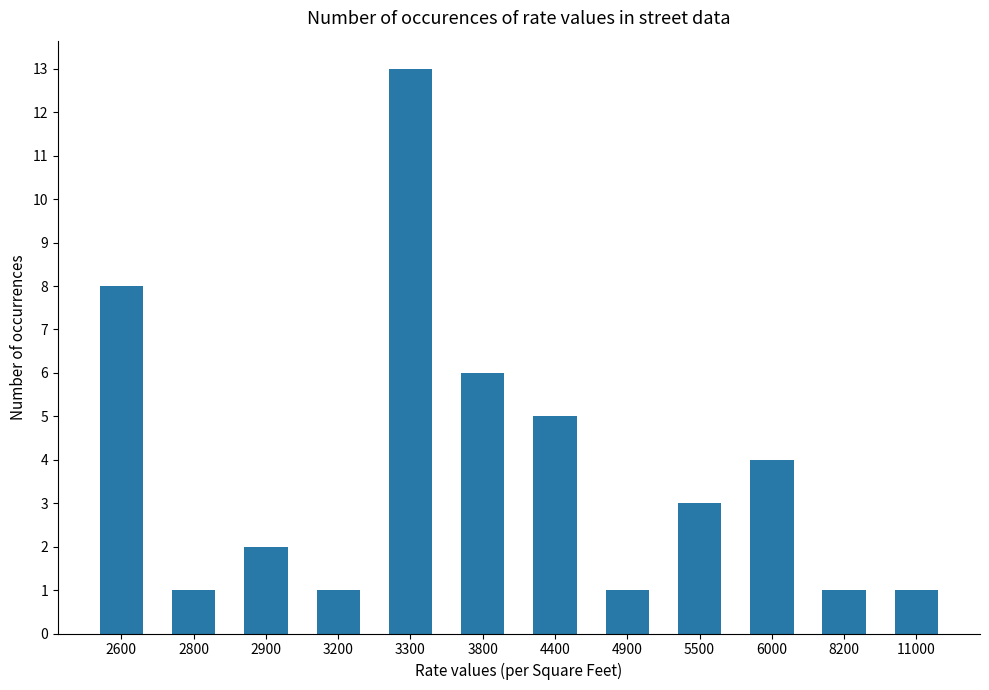

What is the greatest value displayed?

13